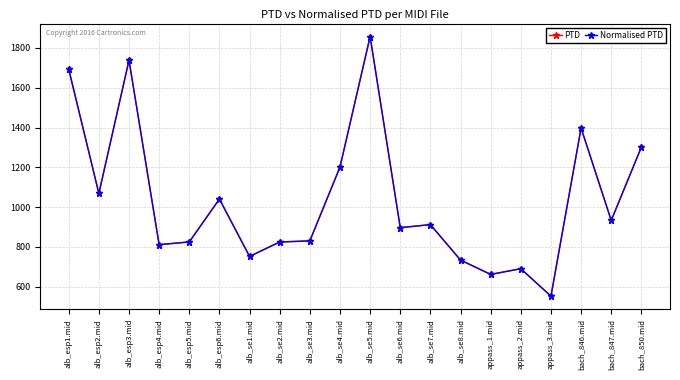

Which category has the lowest value across all series?

appass_3.mid